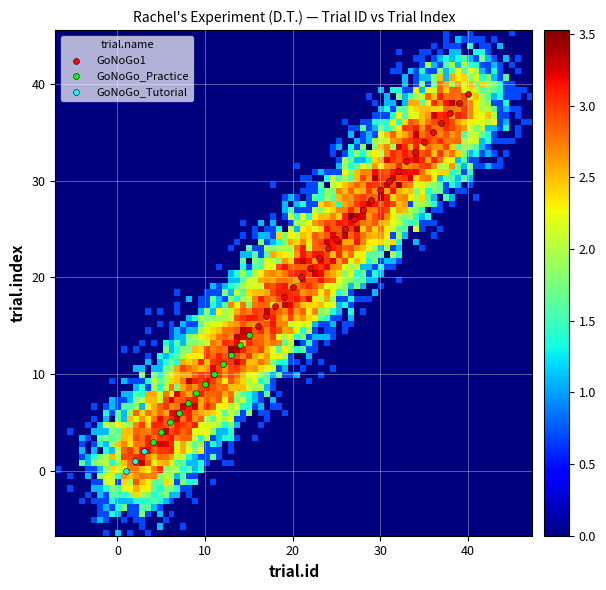

Which series has the largest Y range (max minus min)?

GoNoGo1